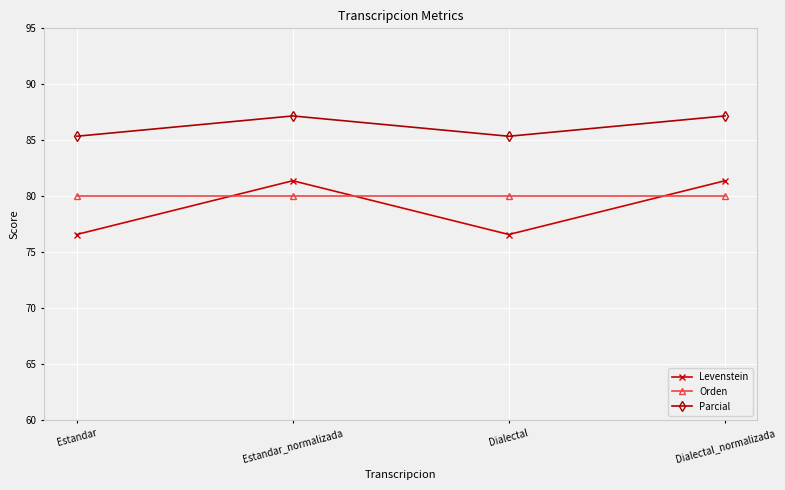

What is the highest value of the Levenstein series?

81.4